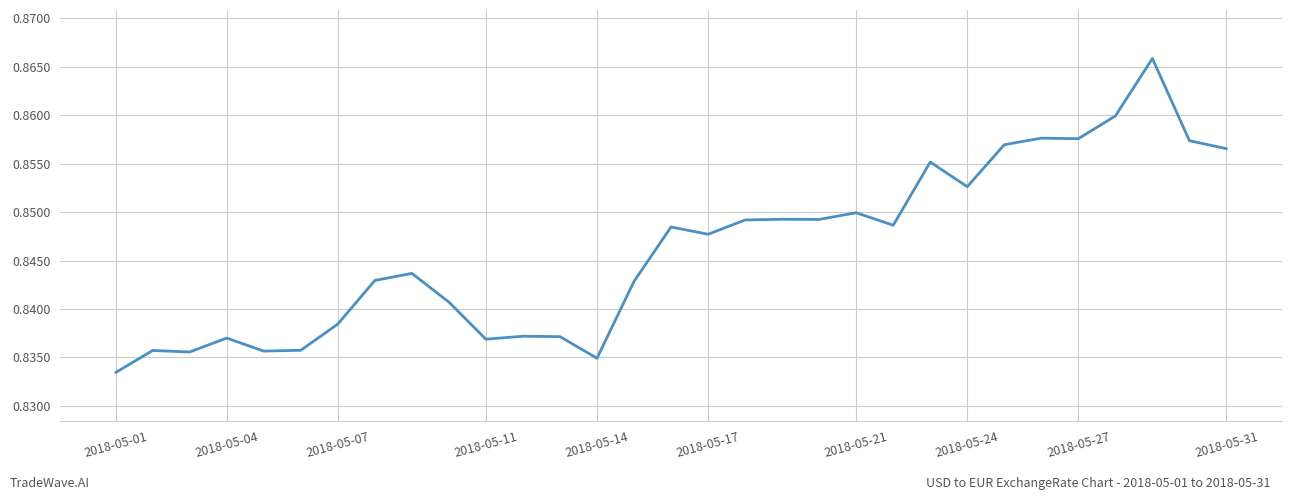

Where is the data nearest to the value 0?

2018-05-01